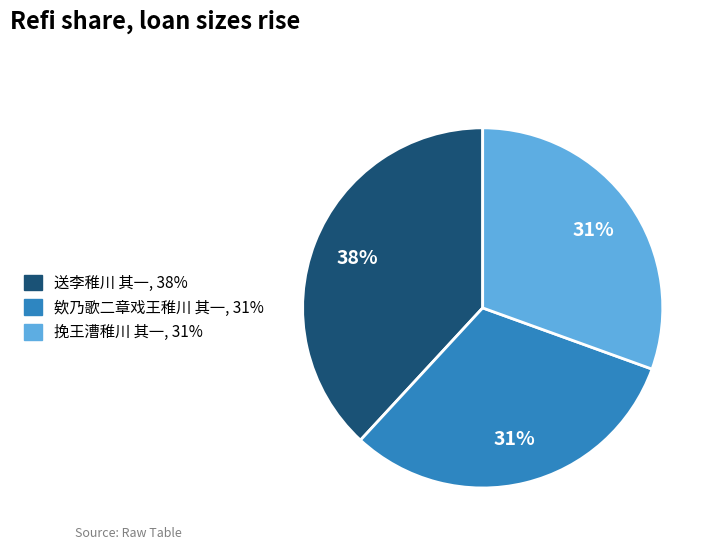

Does any single category account for the majority?

No